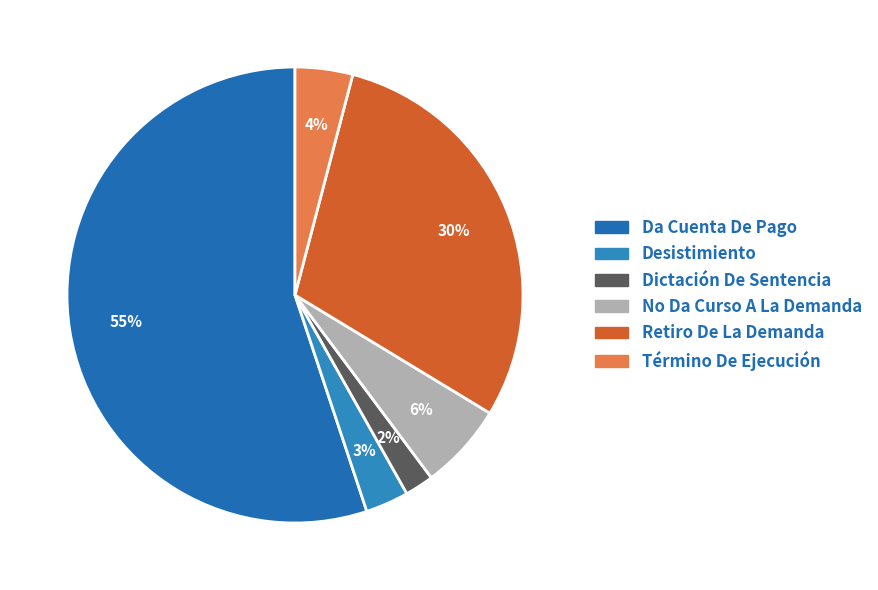

Count the number of slices in the pie.

6